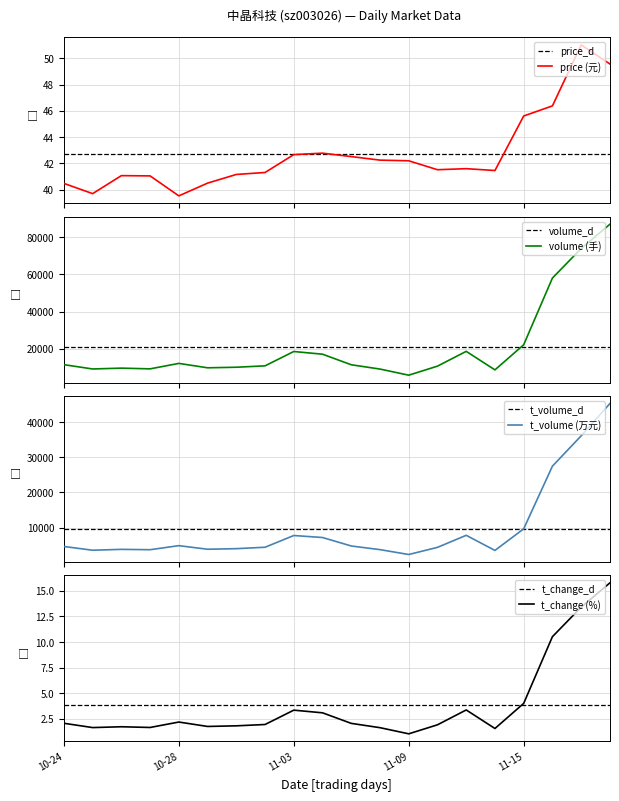

At which category does t_volume reach its first local valley?

2022-10-25